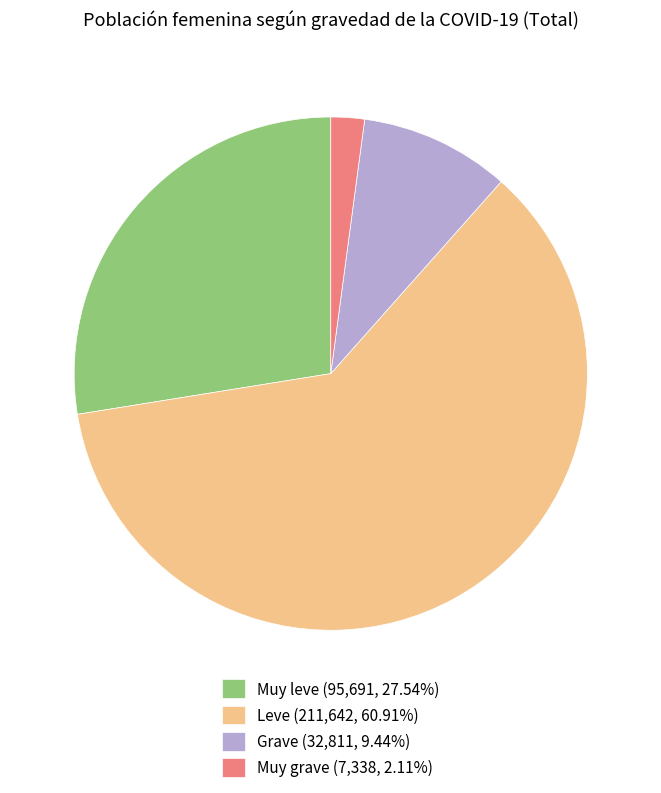

The Grave slice represents 1% of the pie. True or false?

False